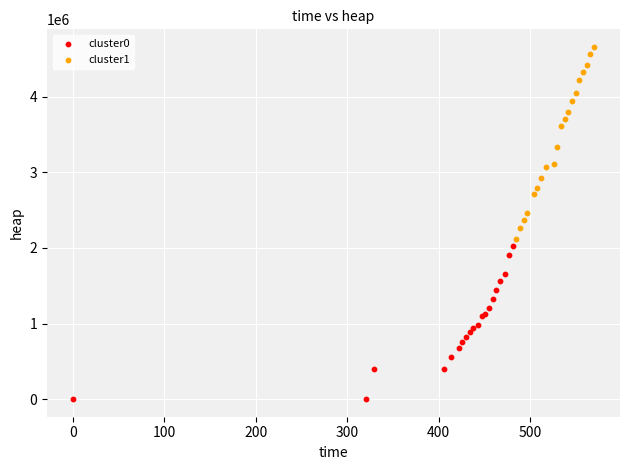

Which series has the largest Y range (max minus min)?

cluster1